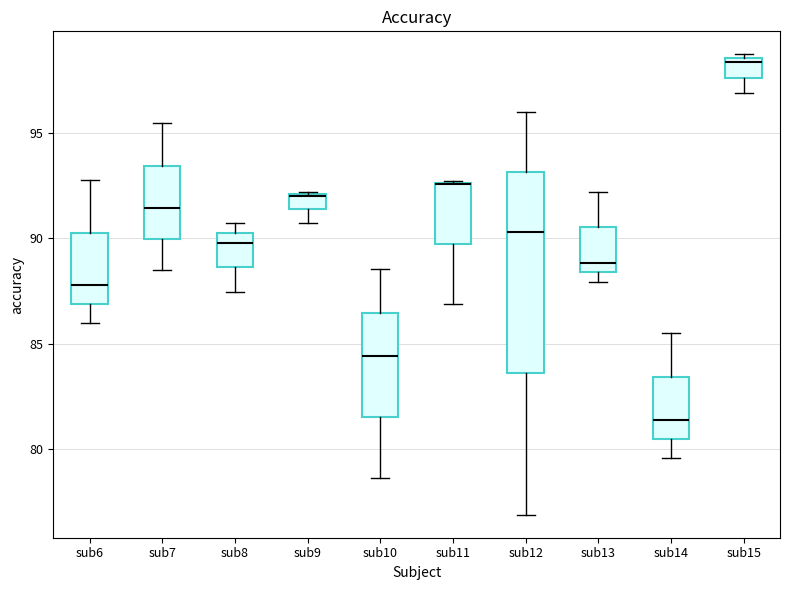

Comparing the boxes themselves (not the whiskers), which one is the tallest?

sub12